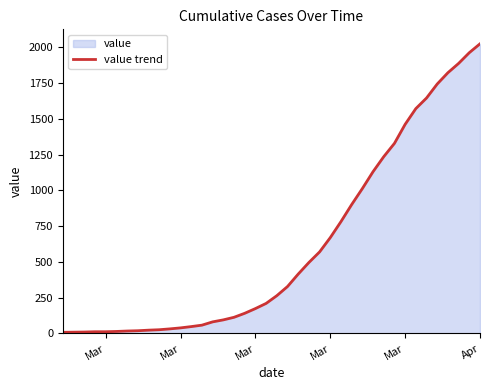

How many data points does each series have?

40